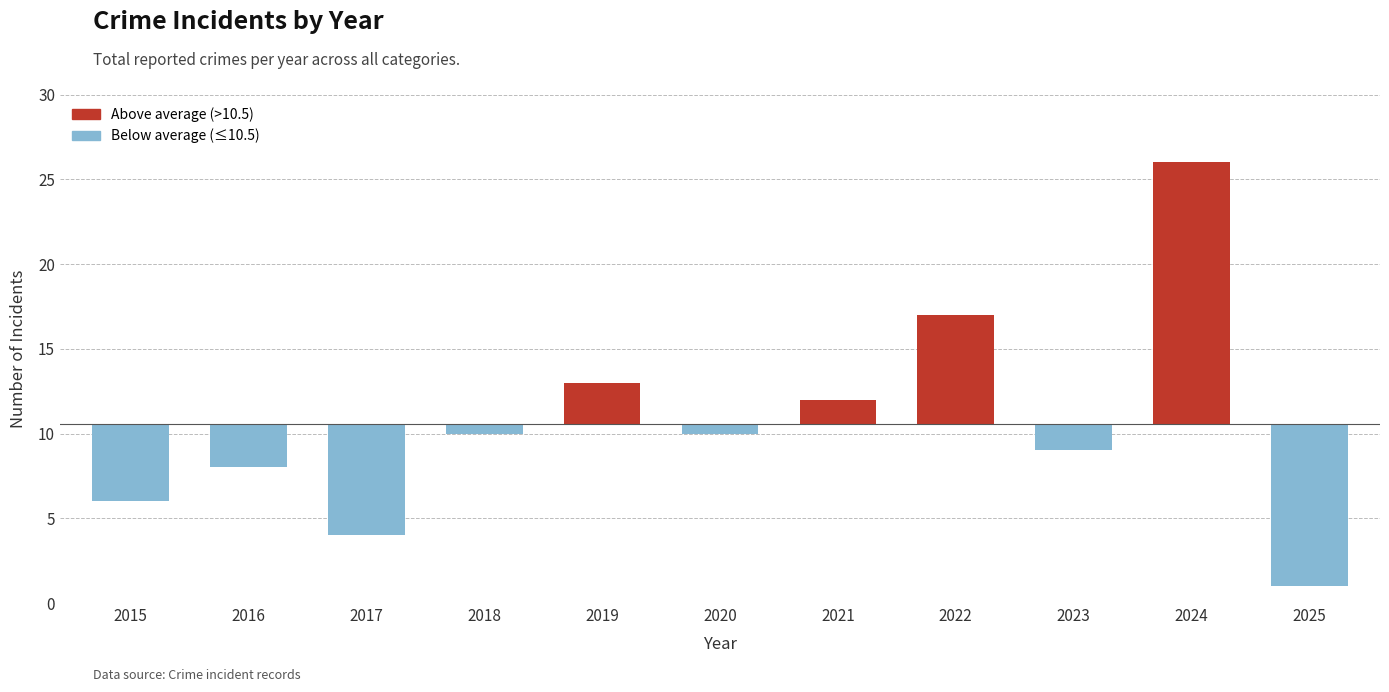

At which label does the data first exceed 10?

2019